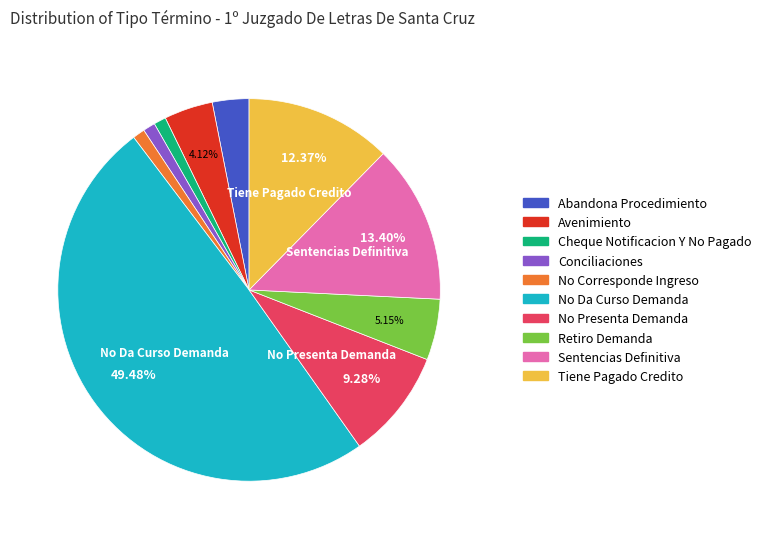

What is the largest slice in the pie chart?

No Da Curso Demanda